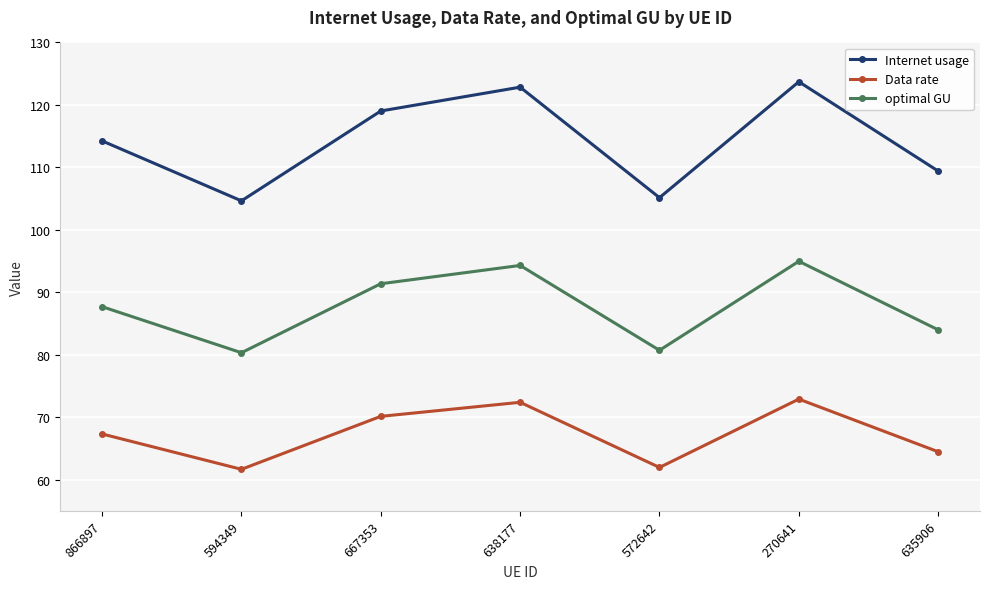

List the series in order of their overall mean, lowest first.

Data rate, optimal GU, Internet usage